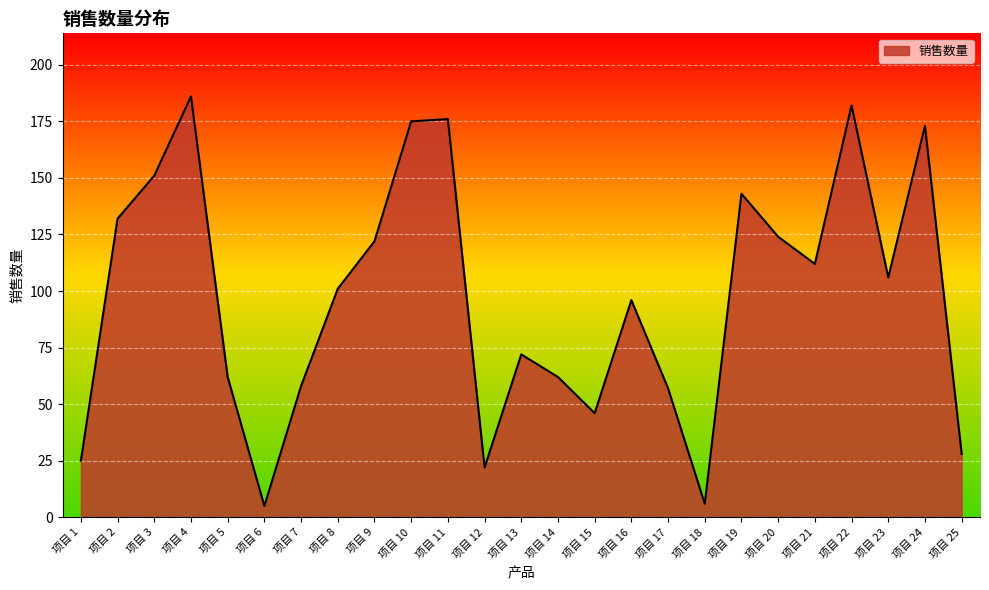

How many categories are shown in the chart?

25